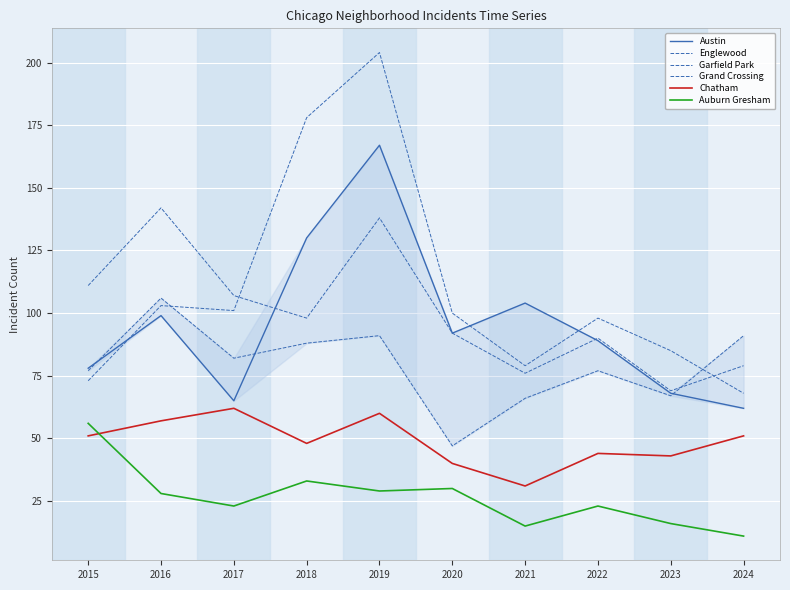

What is the difference between the highest and lowest values at 2023?

69